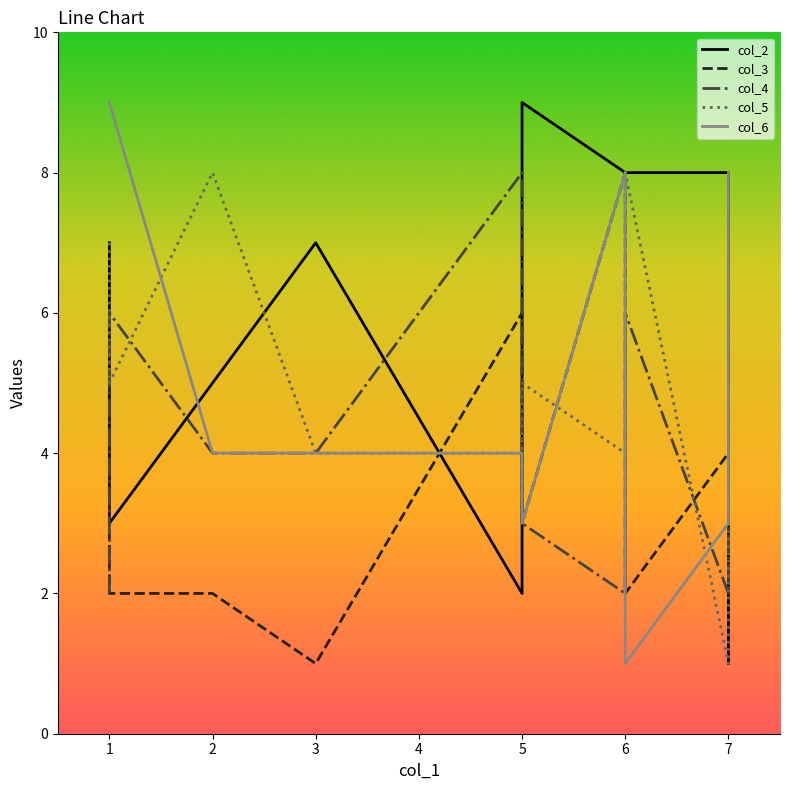

How many intersections are there between col_4 and col_6?

2